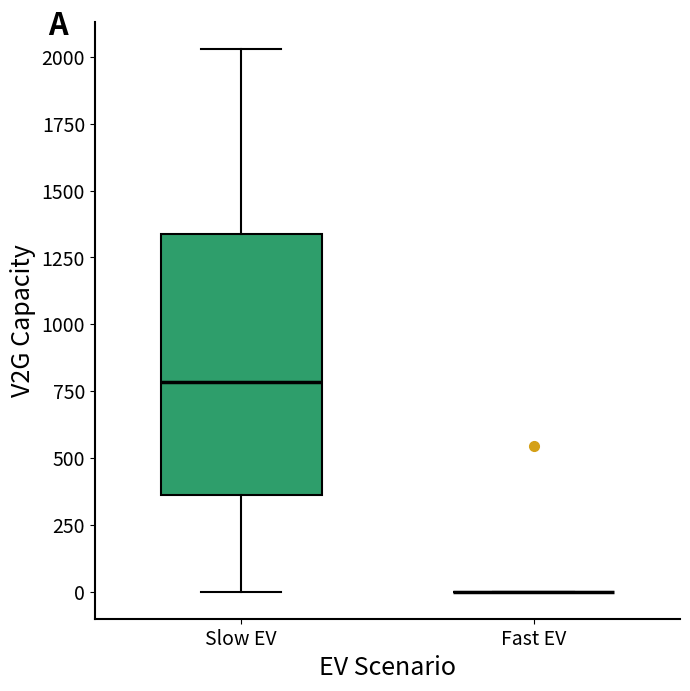

Reading left to right, read every box against the y-axis: the position of its median line, the range the box covers, and the ends of its whiskers. The values are not printed on the chart, so give them approximately, as read against the axis.

Slow EV: median 800, box 350 to 1350, whiskers 0 to 2050
Fast EV: box collapsed to a line at 0, whiskers 0 to 0